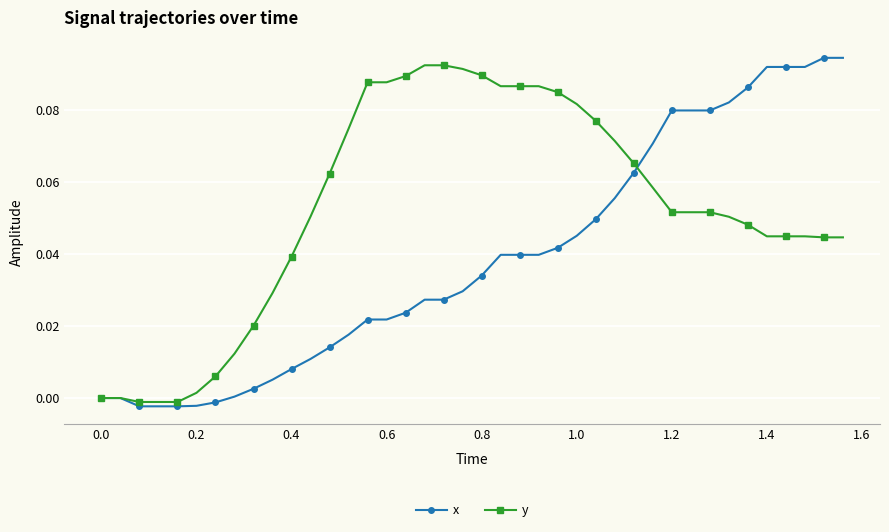

List the series in order of their overall mean, lowest first.

x, y